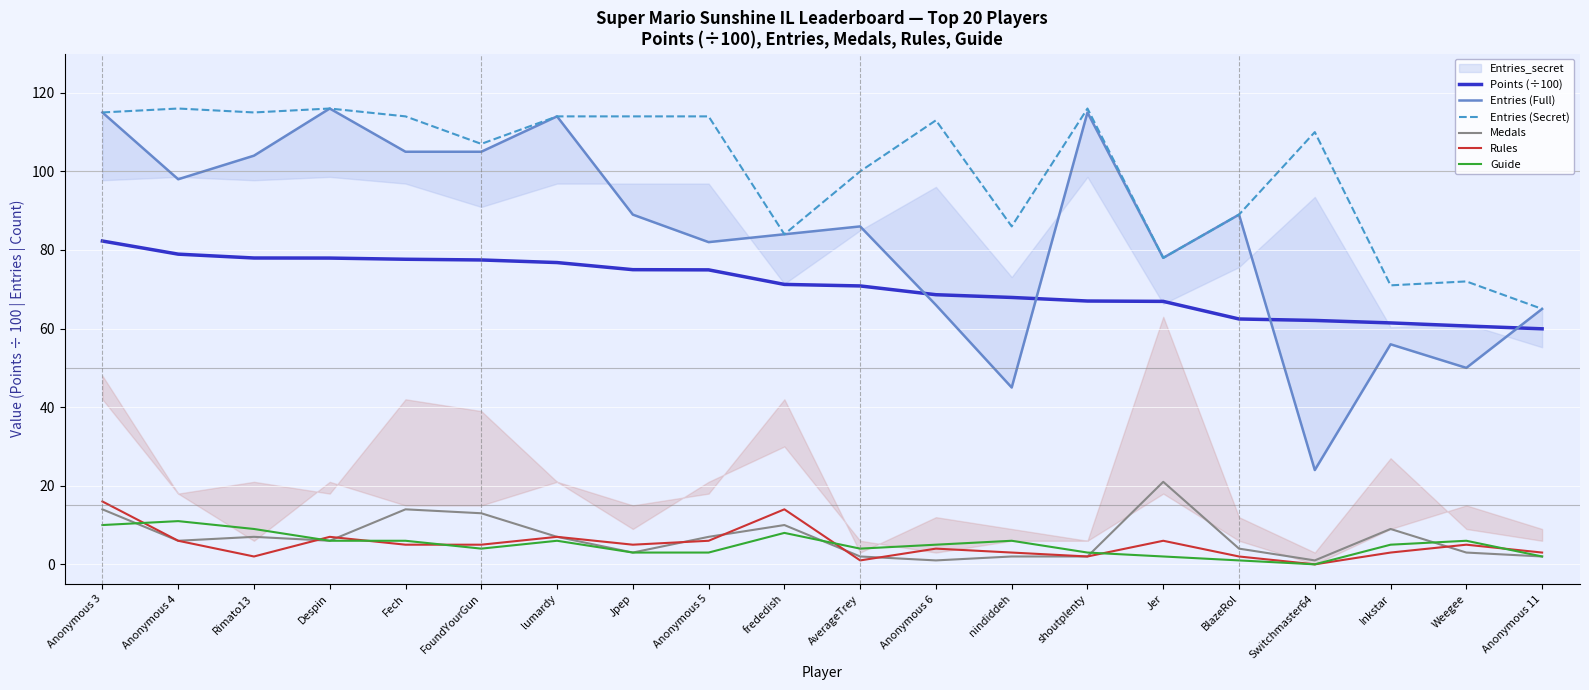

Which series has the widest spread of values?

Entries (Full)